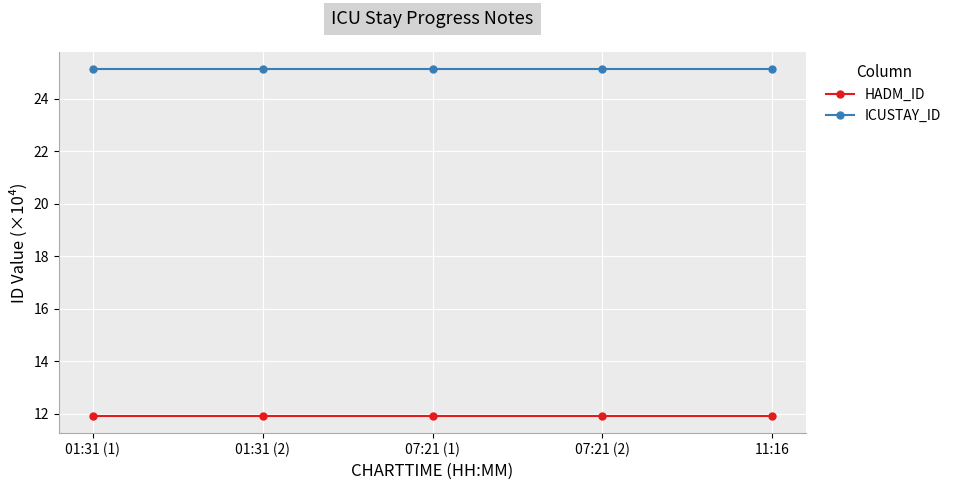

What position from the left is 01:31 (2)?

2